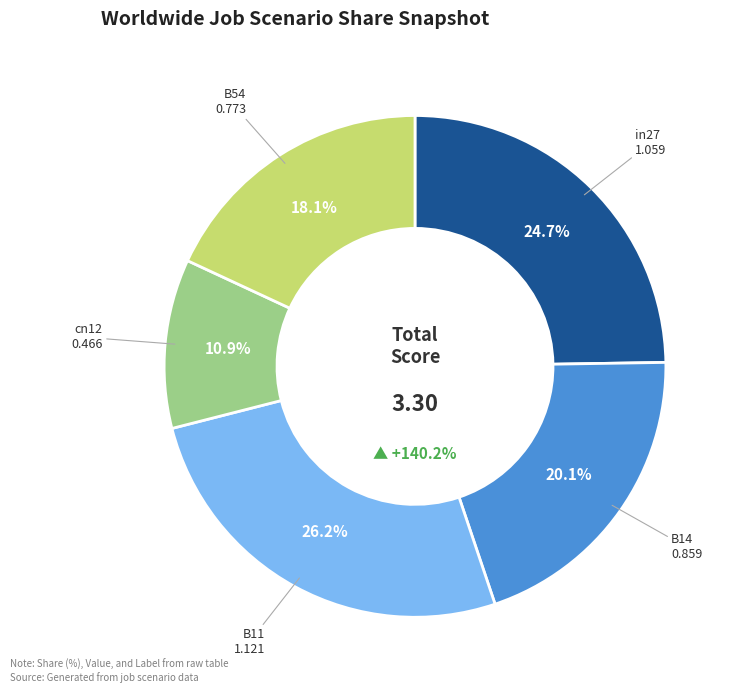

To the nearest percent, what percentage of the pie is B54?

18%